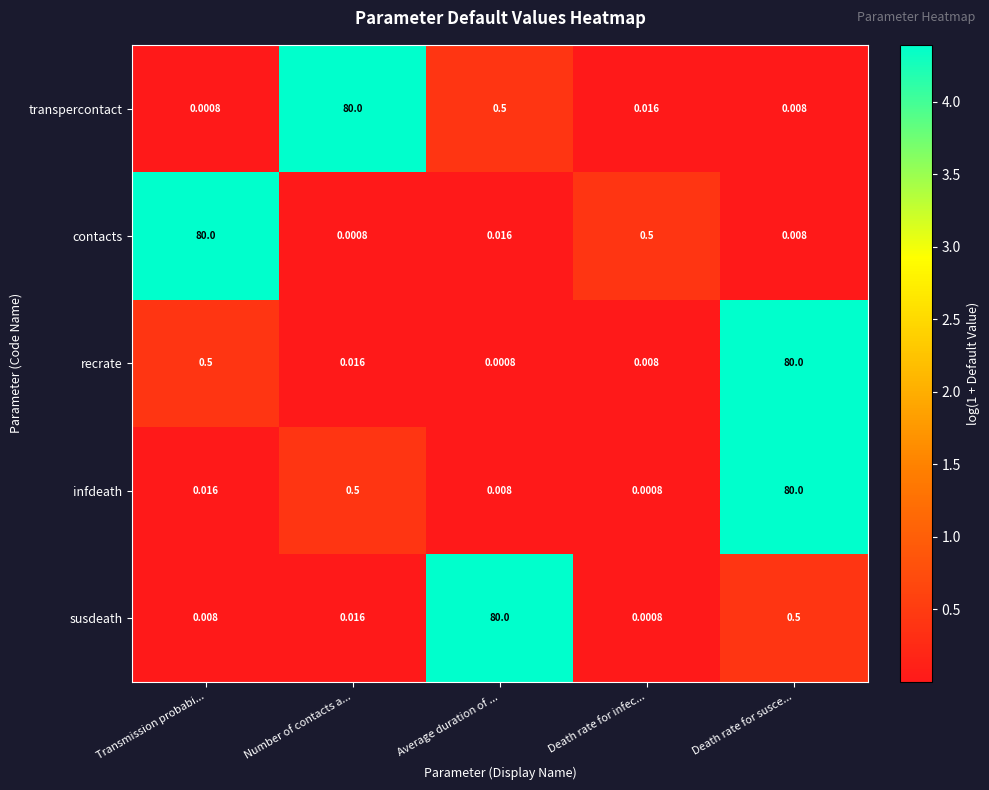

At which category is the sum across all series the highest?

Death rate for susce...